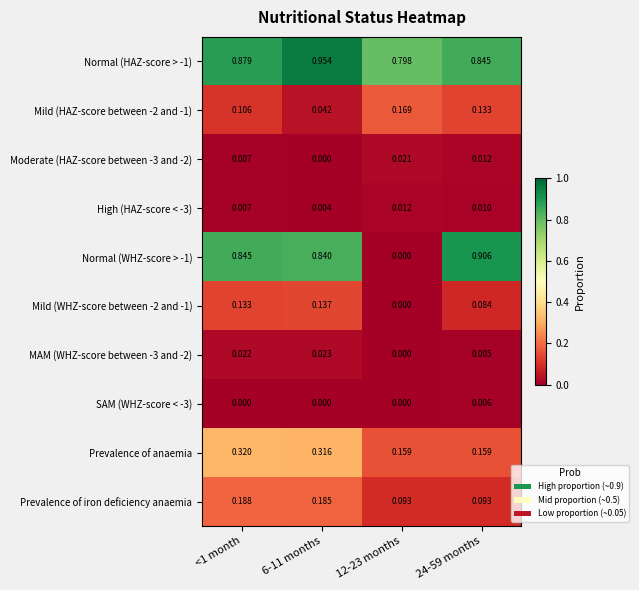

Is the value of Moderate (HAZ-score between -3 and -2) at 12-23 months greater than the value of Mild (WHZ-score between -2 and -1) at 12-23 months?

Yes